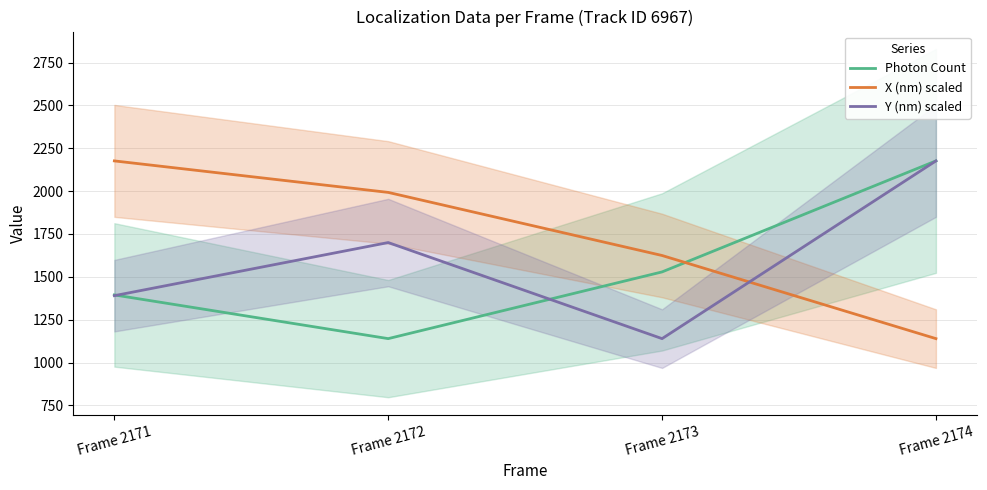

What is the difference between the maximum and second lowest values in the X (nm) scaled series?

551.8